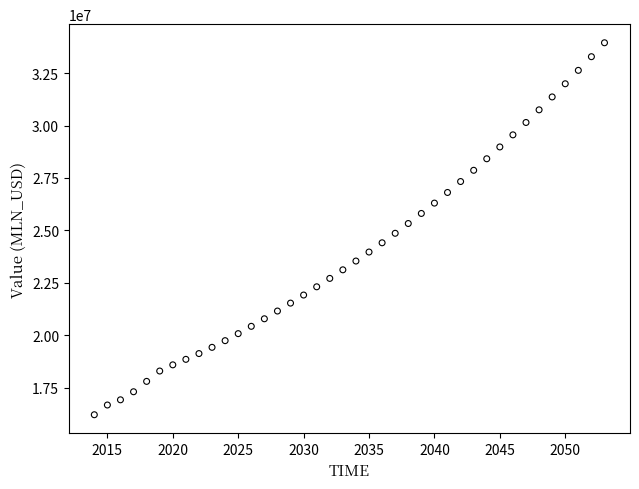

What is the range of X values (max minus min)?

39.0